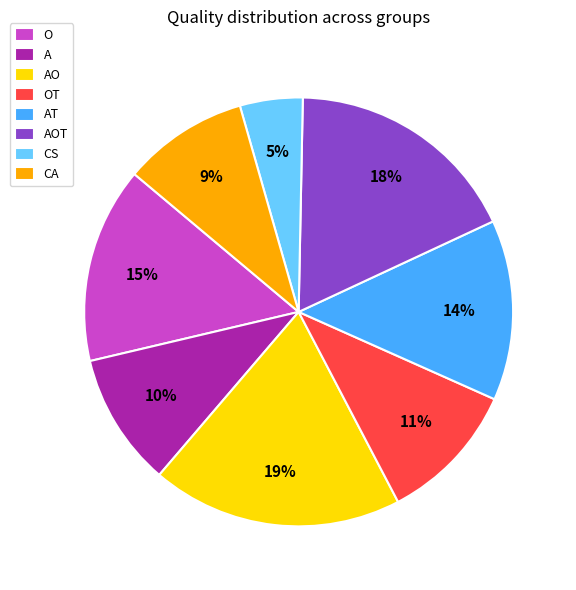

Which has a higher value, A or CS?

A